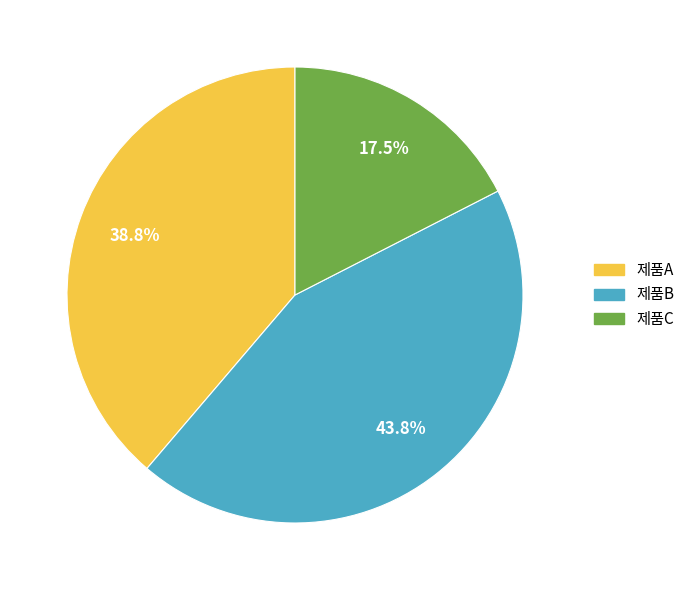

Which slice is the smallest?

제품C